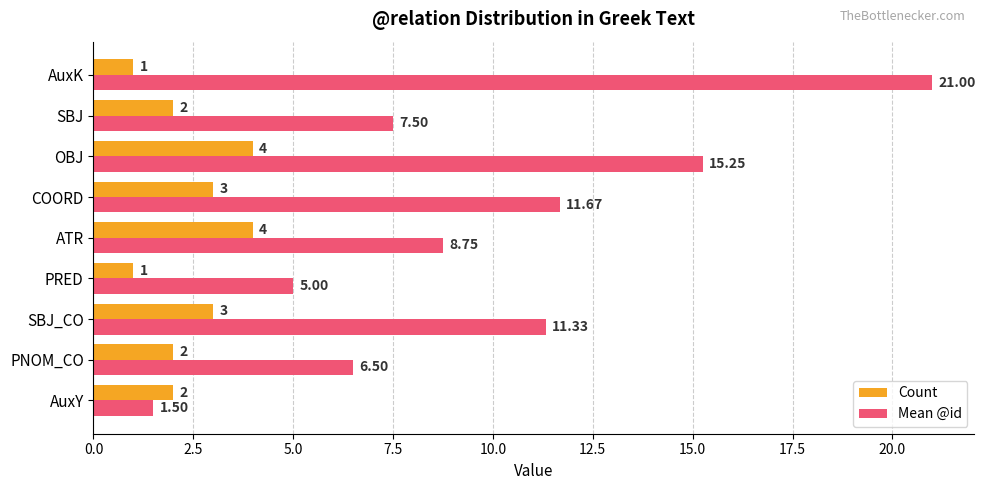

List the series in order of their overall mean, highest first.

Mean @id, Count